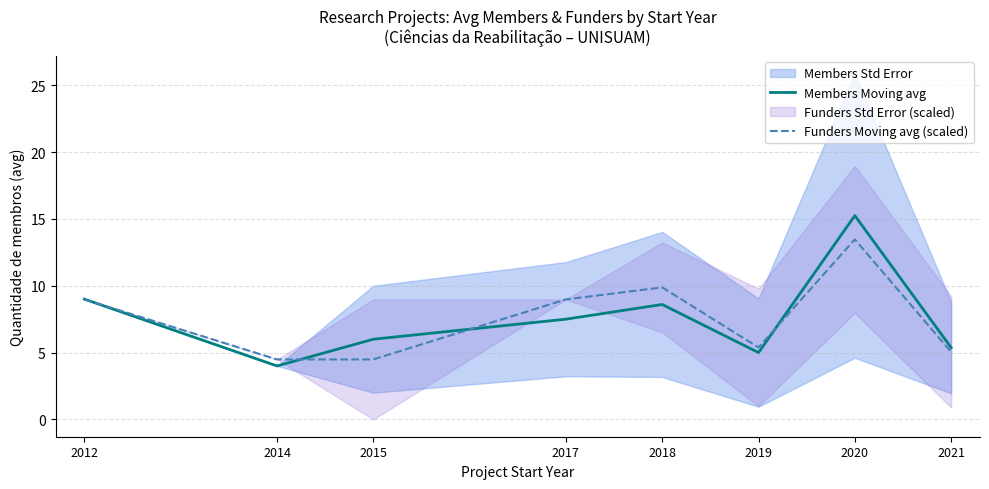

Is this an area chart (filled region under the line)?

No